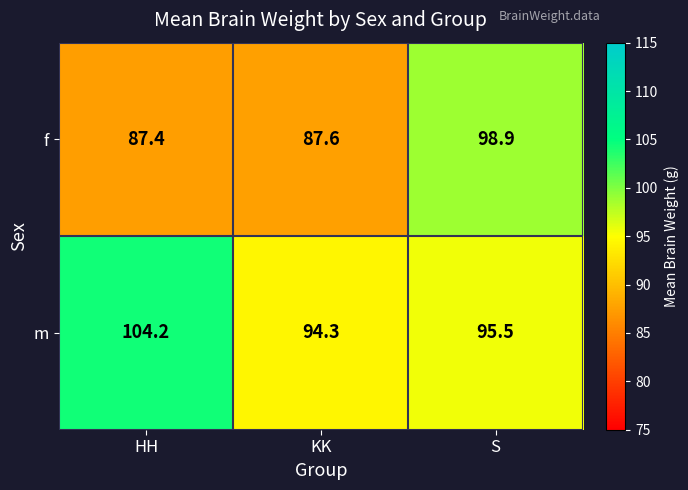

At which label is f closest to 93?

KK